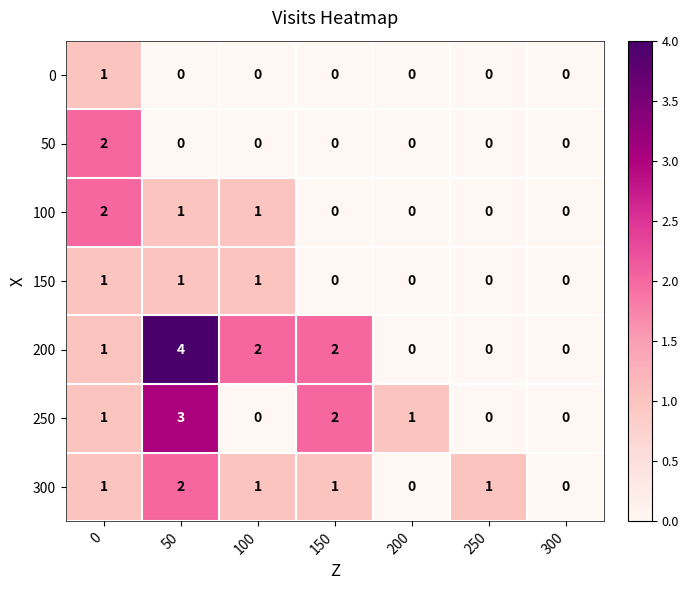

What is the greatest value displayed?

4